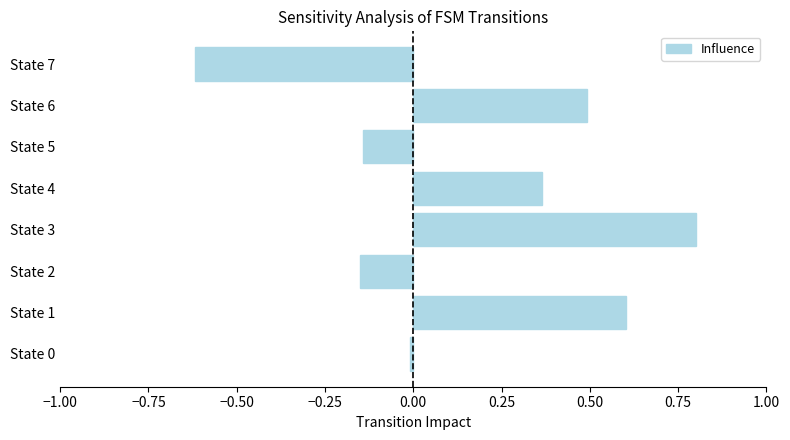

What is the minimum value shown in the chart?

-0.6